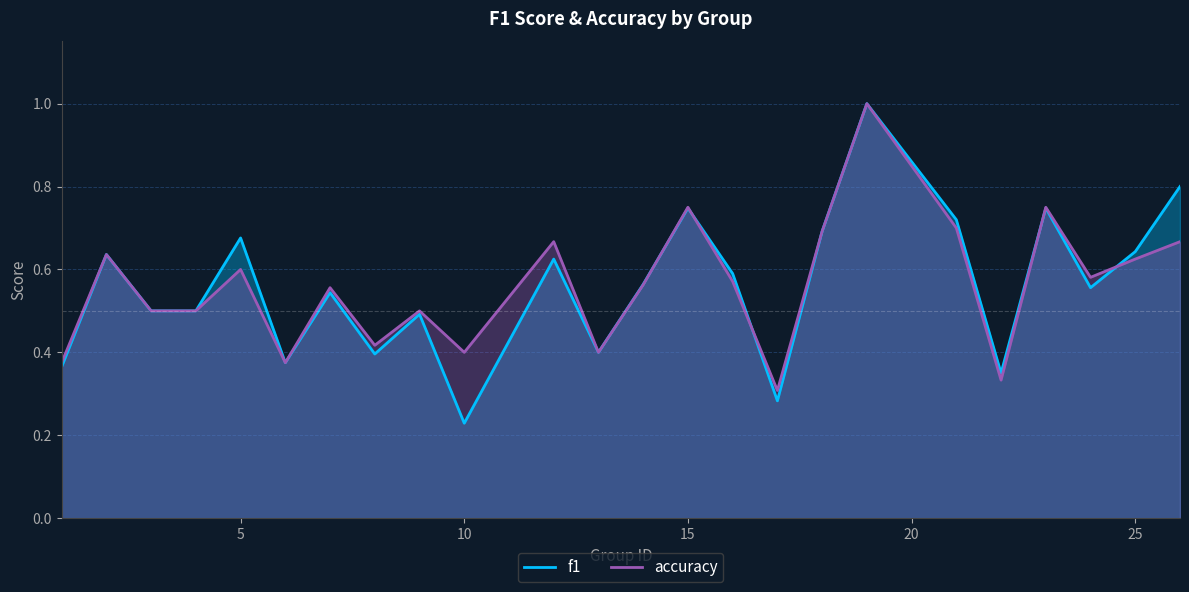

In f1, how many points are higher than both neighbors (excluding endpoints)?

8